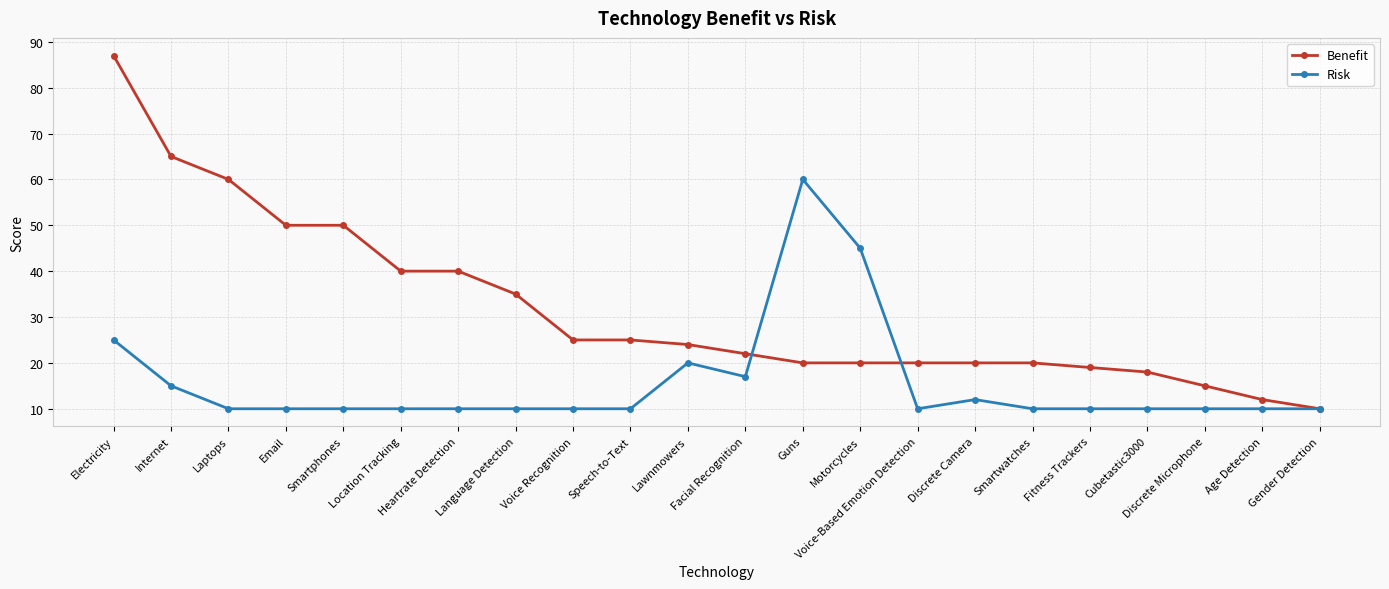

What position from the left is Electricity?

1